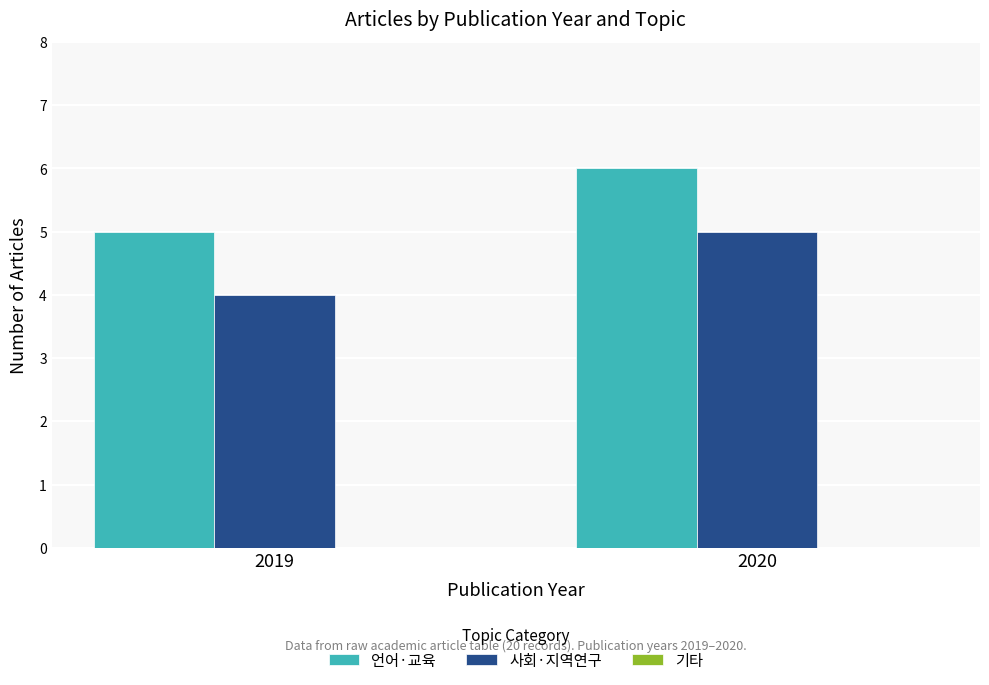

How many series are shown in this chart?

2